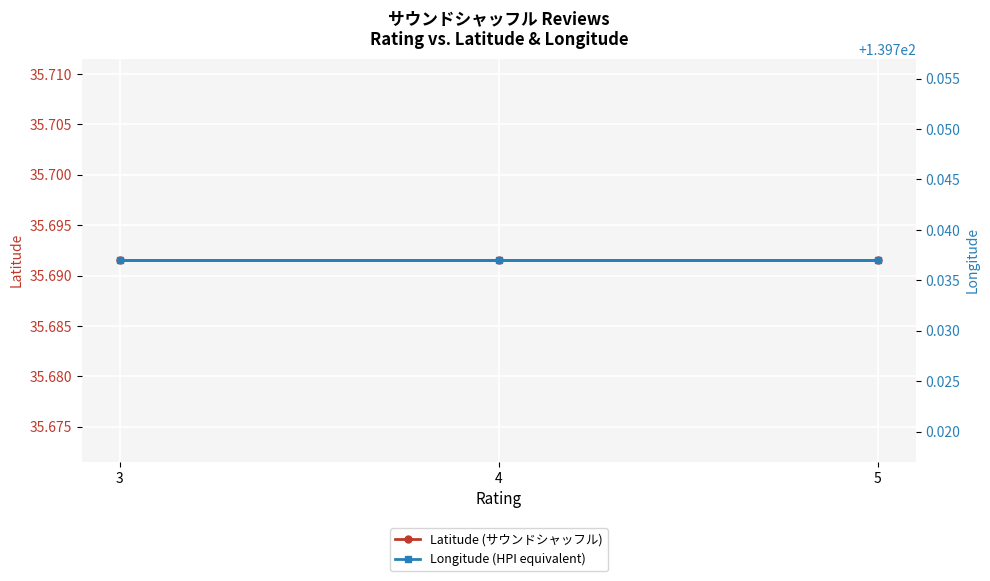

What is the average value of the Longitude (HPI equivalent) series?

139.7